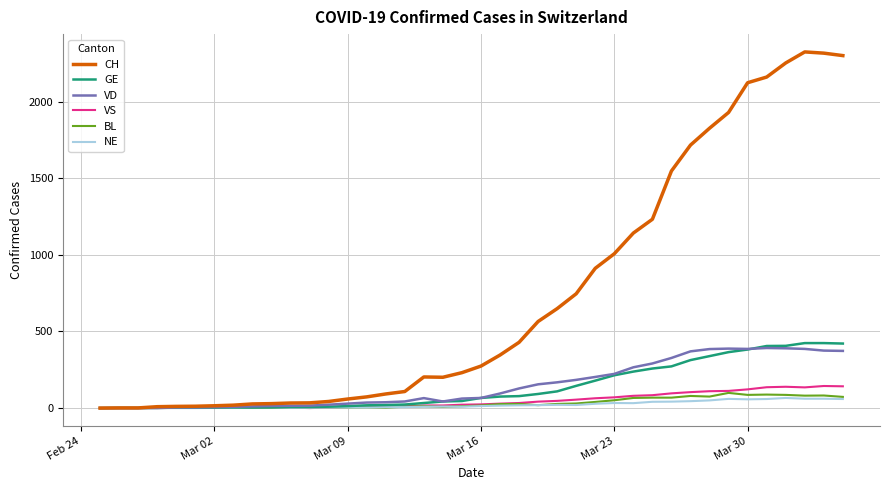

Which series has the widest spread of values?

CH